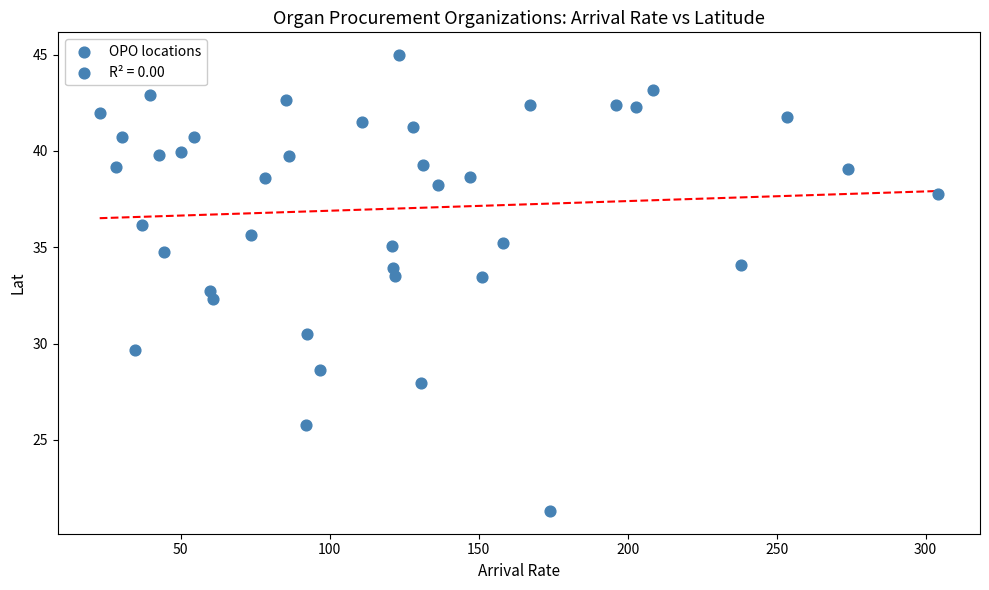

What is the range of X values (max minus min)?

281.4